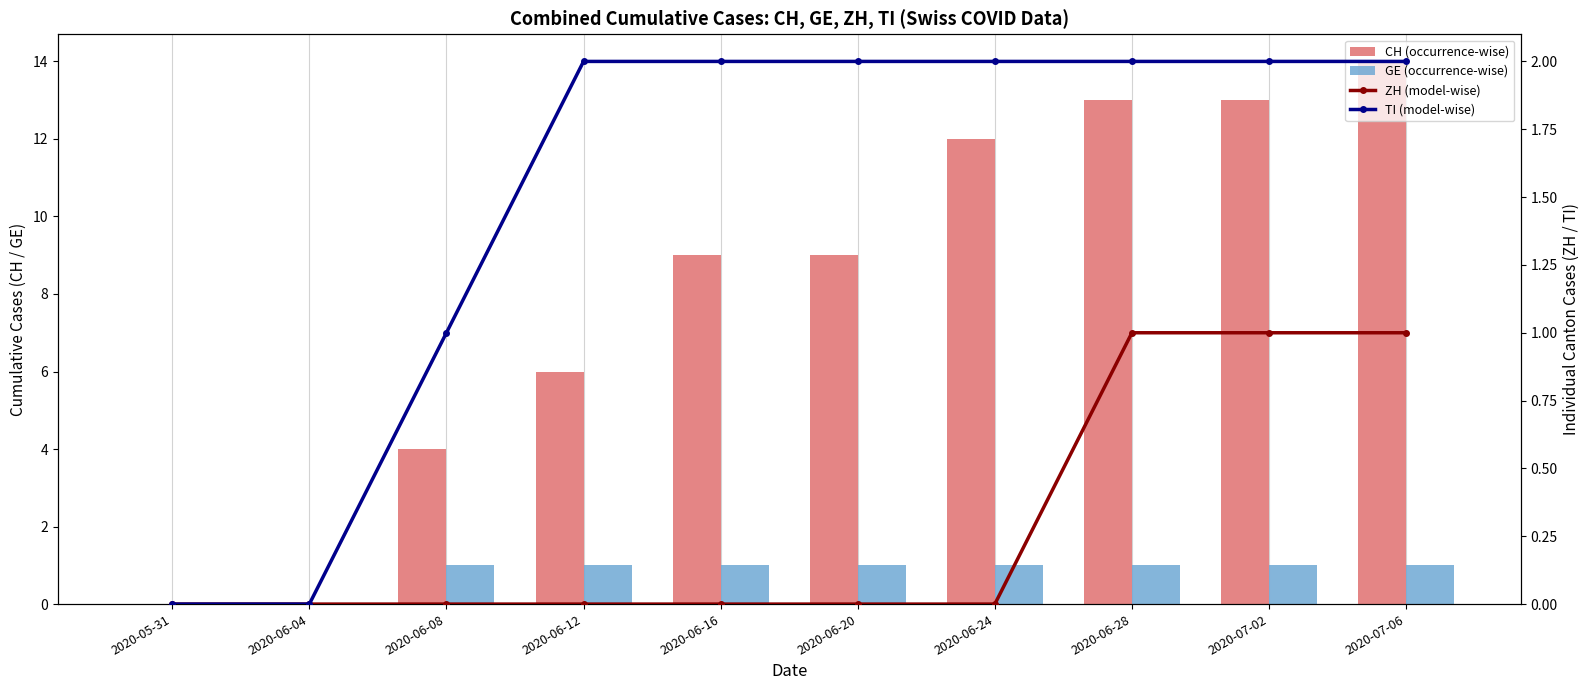

Does the chart contain any negative values?

No